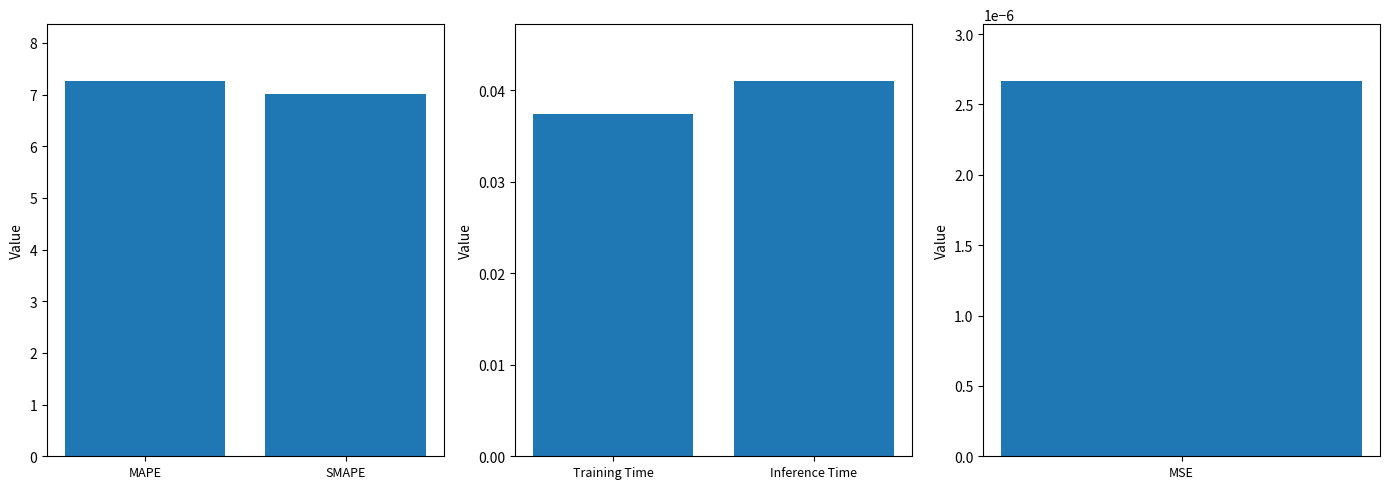

Does the chart contain stacked bars?

No